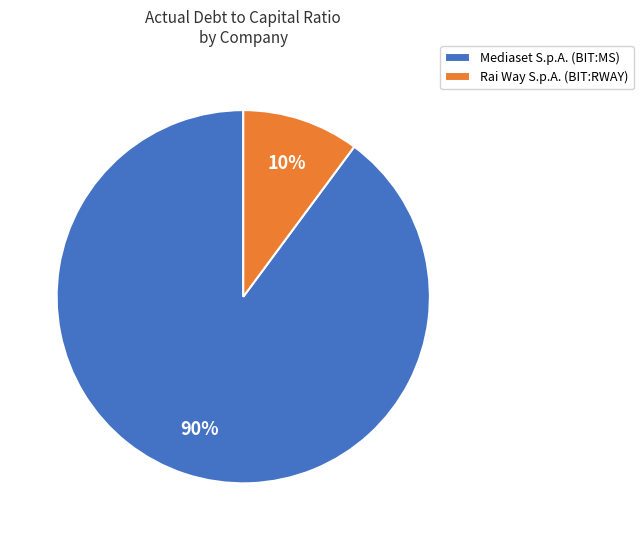

True or false: Mediaset S.p.A. (BIT:MS) accounts for 98% of the total.

False